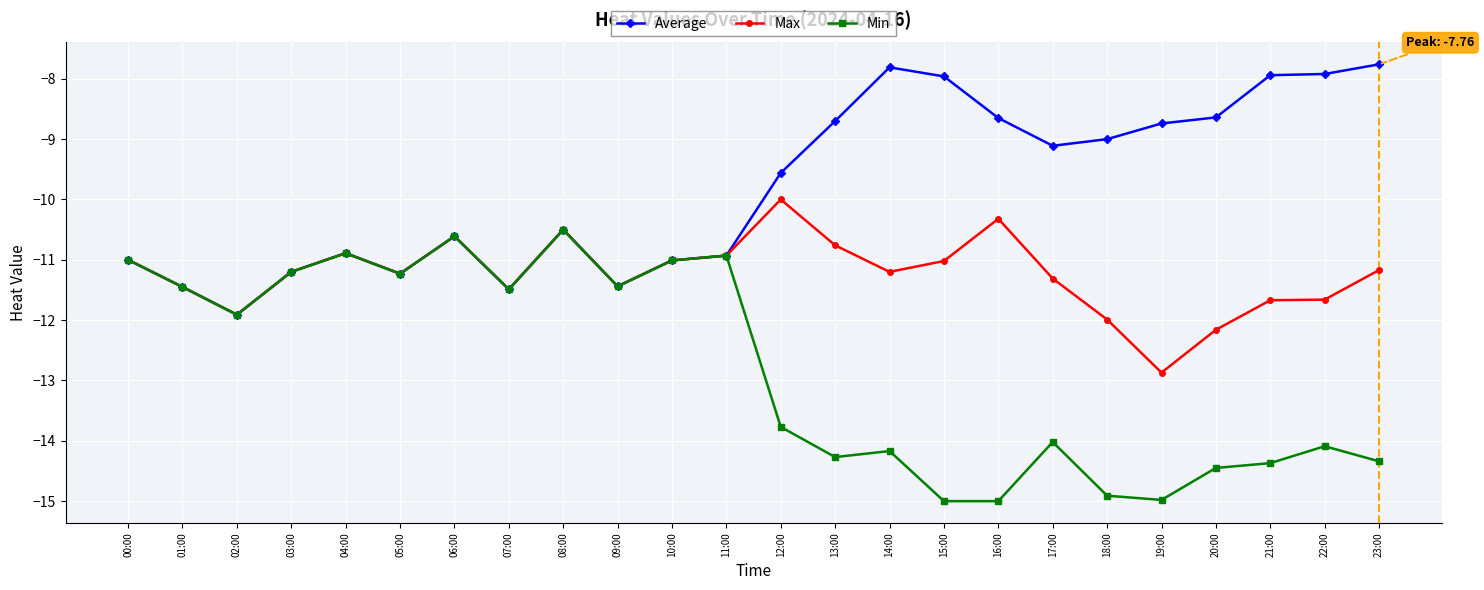

What is the sum of the Min values at 01:00 and 04:00?

-22.3